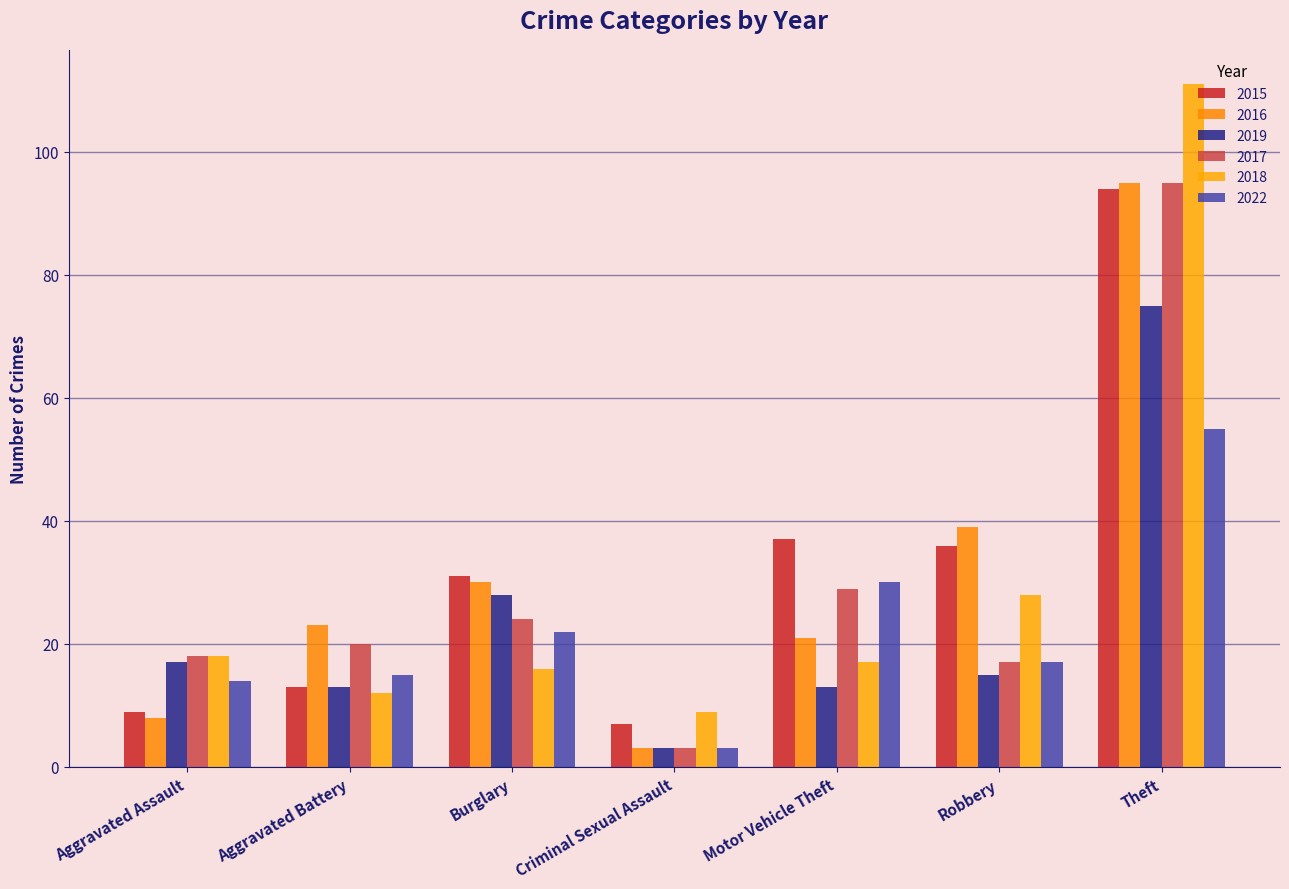

Are the bars horizontal?

No